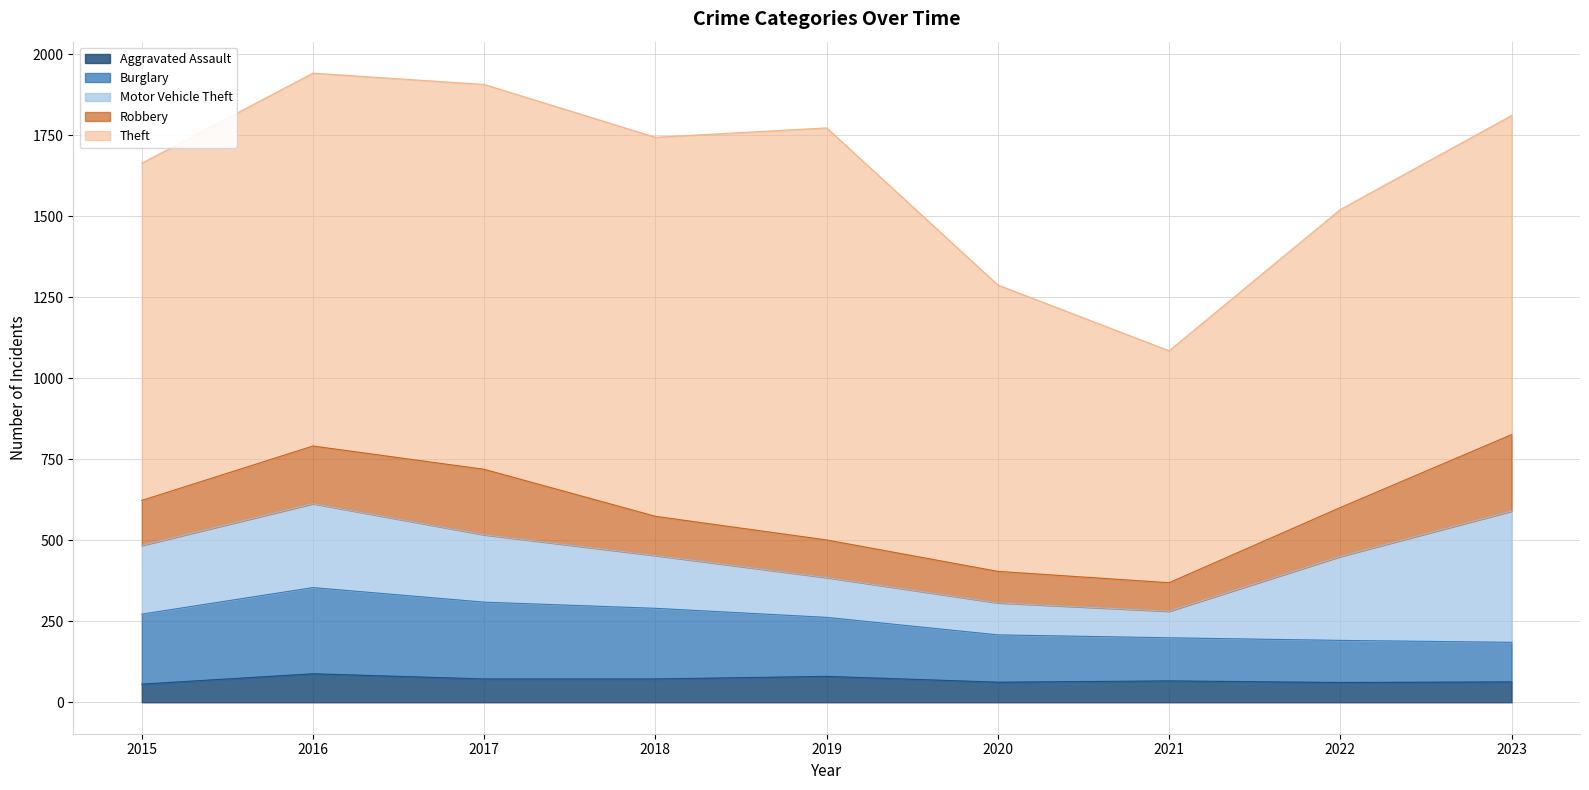

True or false: Aggravated Assault and Robbery cross at least once.

False